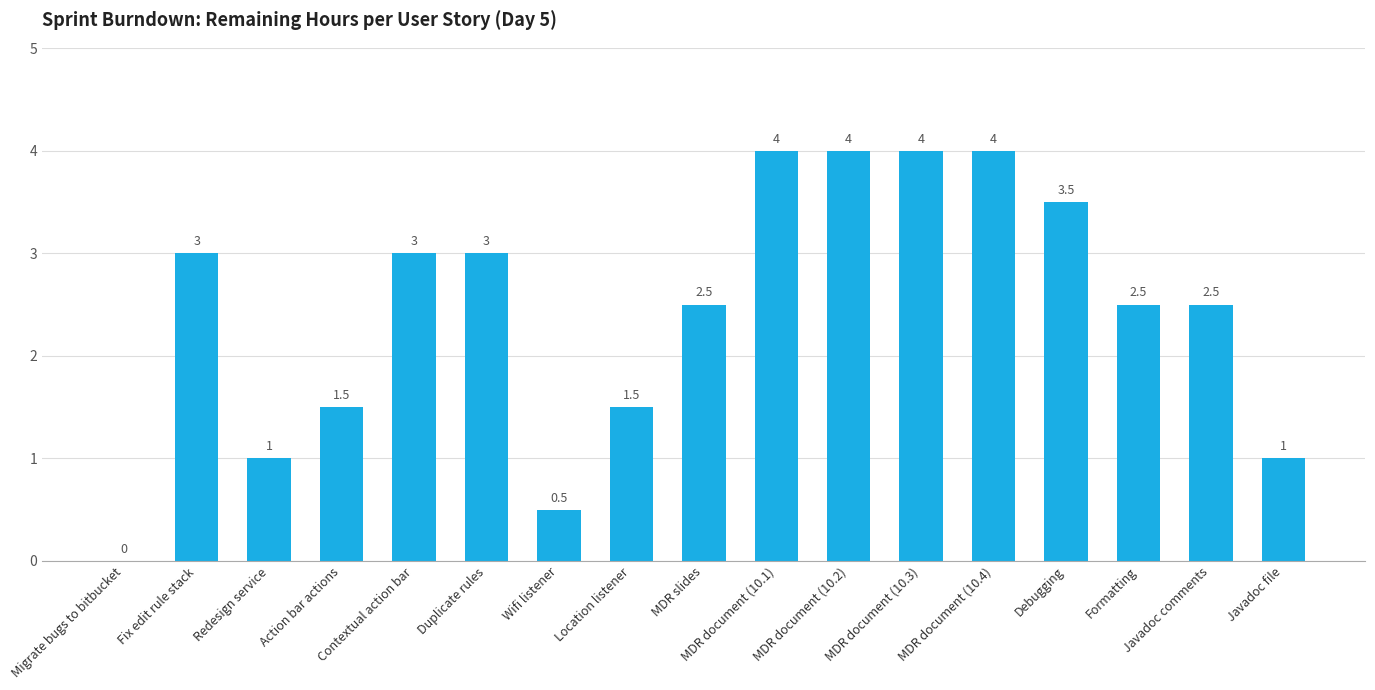

What is the greatest value displayed?

4.0